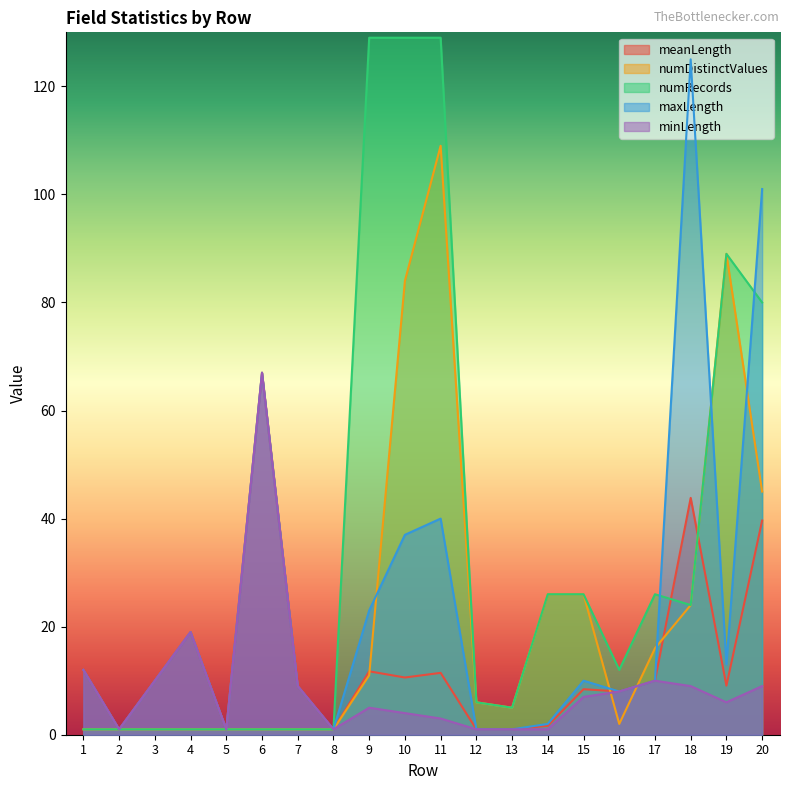

Is the value of meanLength at 16 greater than the value of numDistinctValues at 2?

Yes